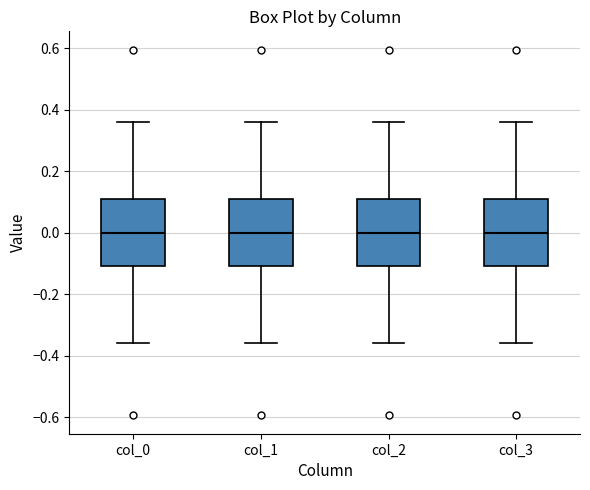

Reading left to right, transcribe this box plot: for each box, give where its median line is, the range the box spans, and where its two whiskers end, as read against the y-axis. The values are not printed on the chart, so give them approximately, as read against the axis.

col_0: median 0.00, box -0.10 to 0.10, whiskers -0.36 to 0.36
col_1: median 0.00, box -0.10 to 0.10, whiskers -0.36 to 0.36
col_2: median 0.00, box -0.10 to 0.10, whiskers -0.36 to 0.36
col_3: median 0.00, box -0.10 to 0.10, whiskers -0.36 to 0.36